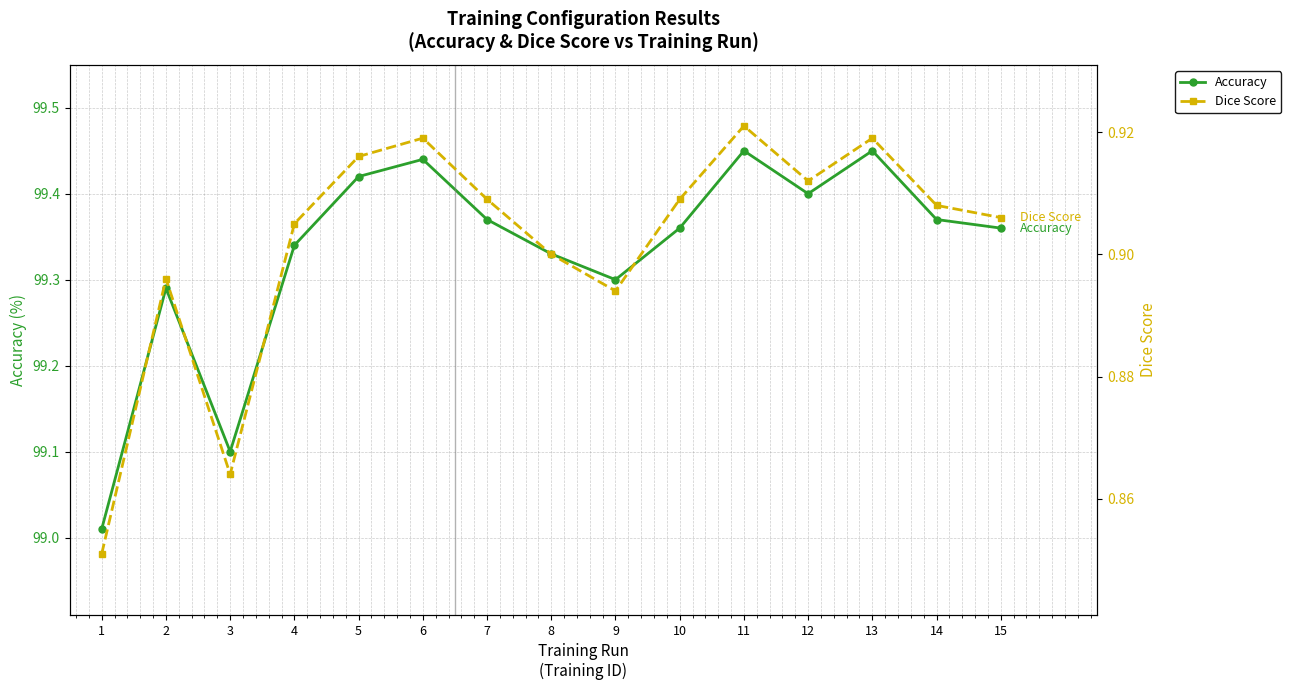

What is the value of the Accuracy point at the 10th from the left?

99.4